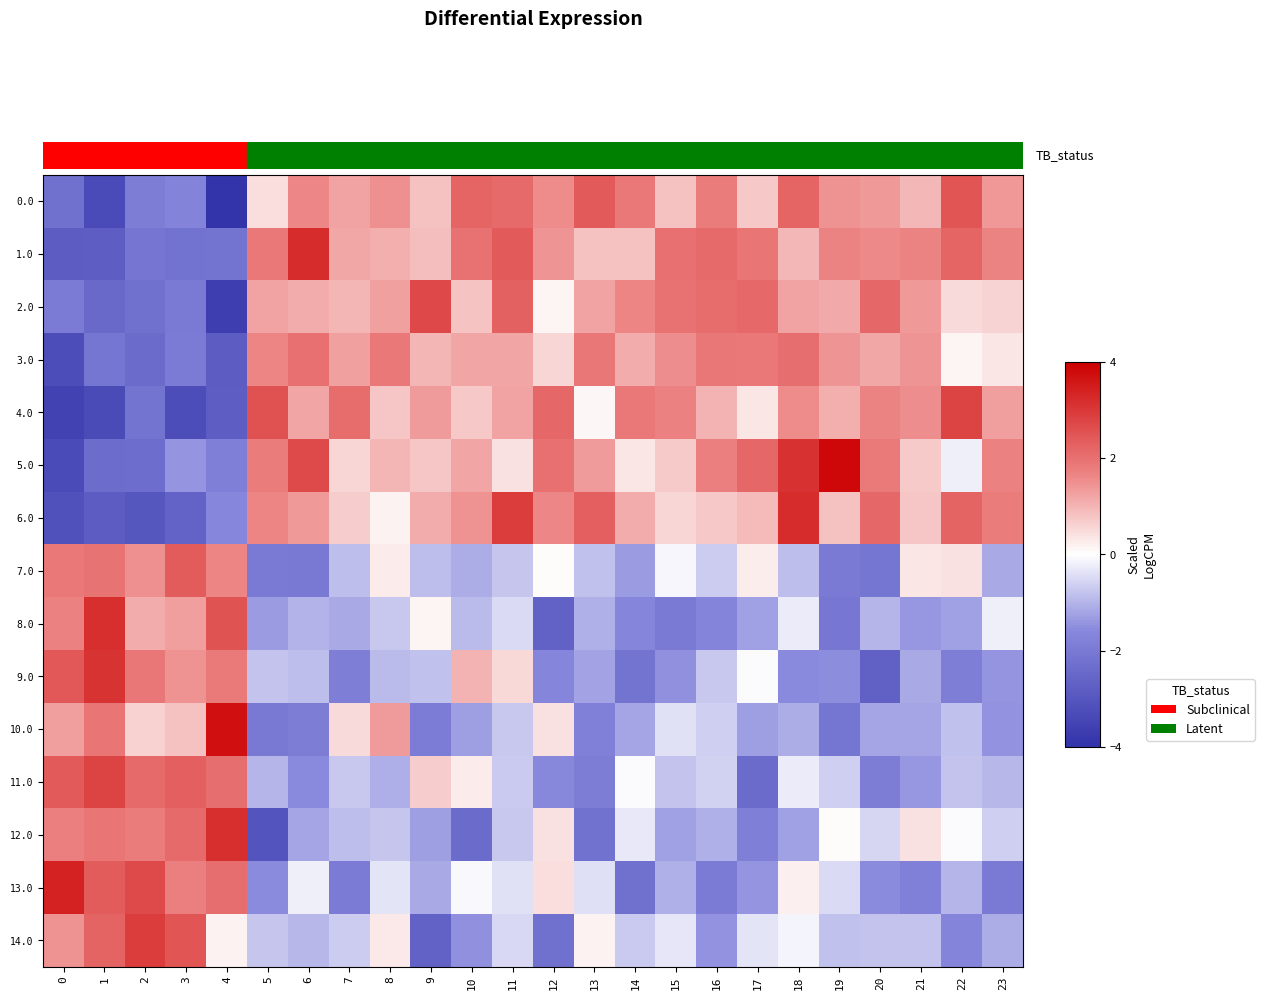

Which label corresponds to the largest value in the chart?

19